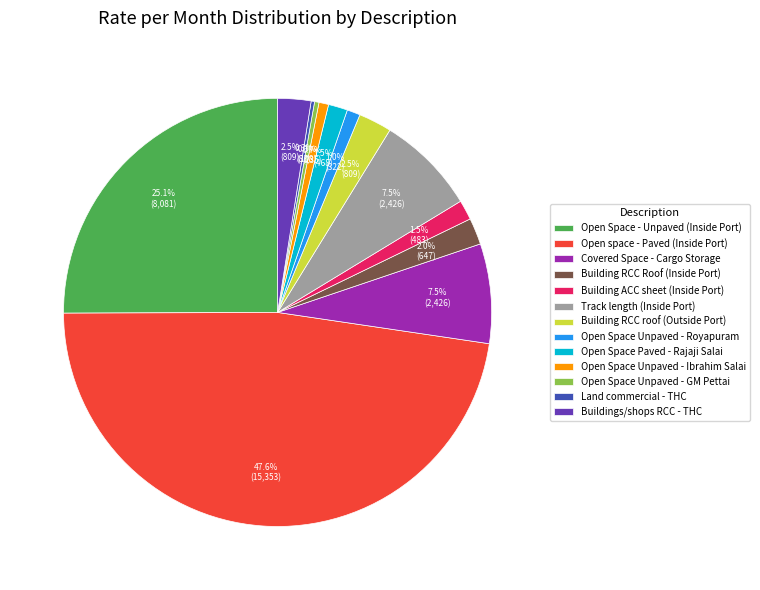

To the nearest percent, what is the combined percentage of Building RCC Roof (Inside Port) and Track length (Inside Port)?

10%